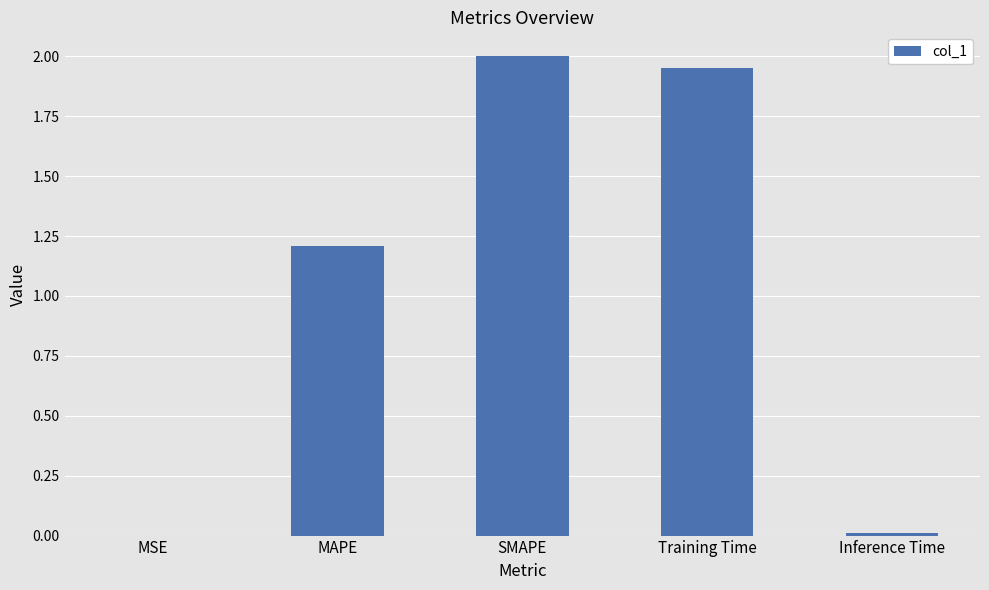

At which category does the chart reach its peak across all series?

SMAPE